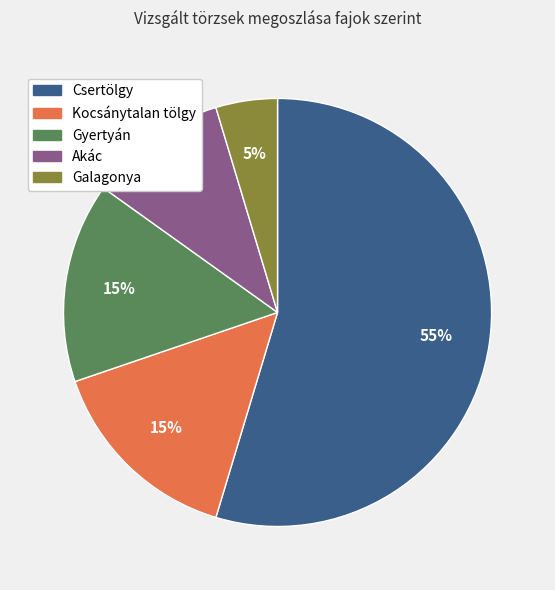

What is the majority slice?

Csertölgy